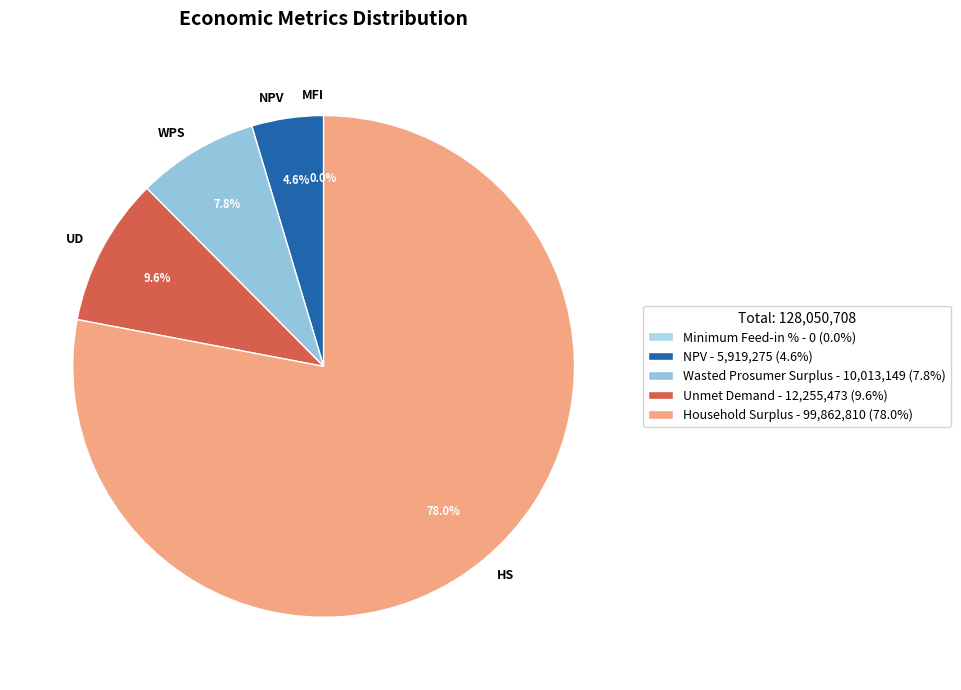

Approximately how many times larger is the value at Household Surplus compared to Unmet Demand?

8.1